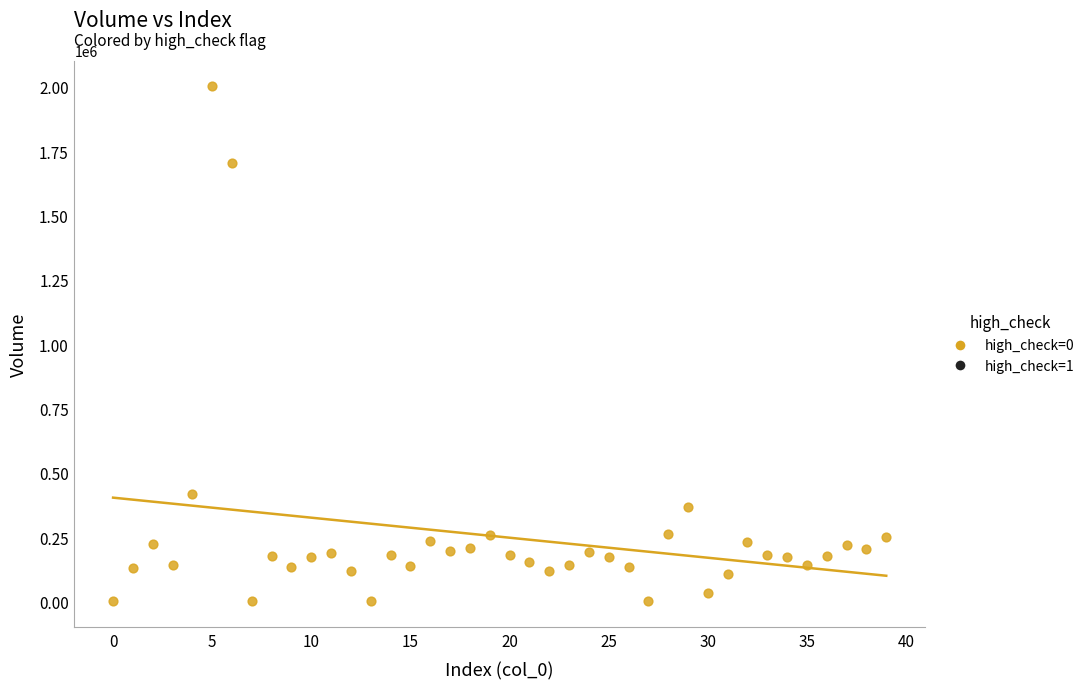

What Y value in the scatter plot is closest to 1001012?

415921.6